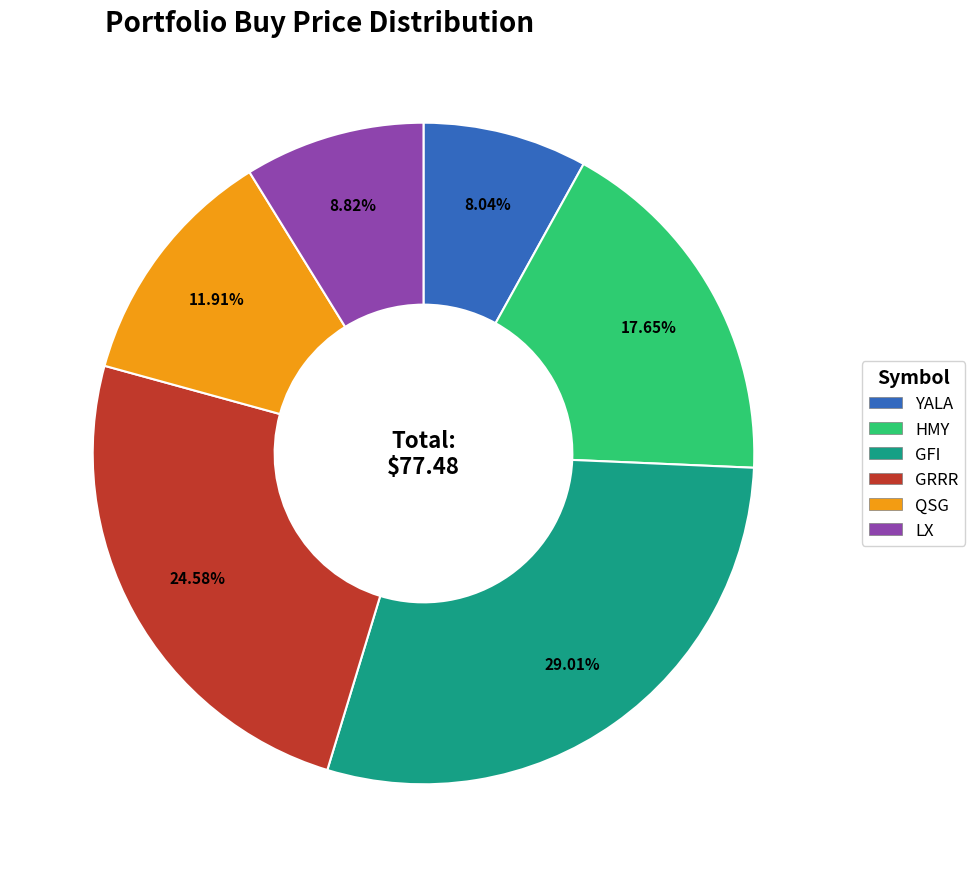

Which slice is the largest?

GFI